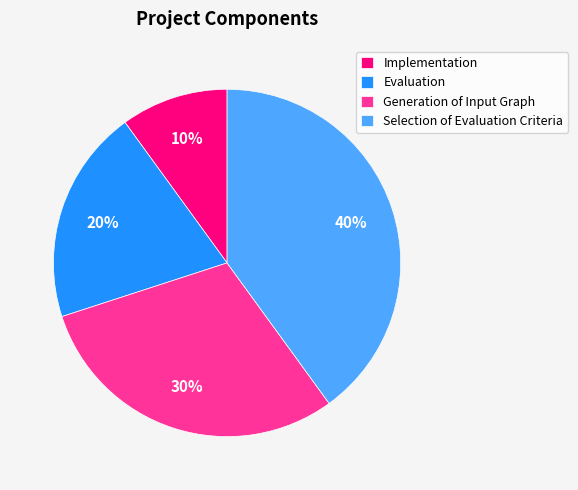

Rank the categories by value from lowest to highest.

Implementation, Evaluation, Generation of Input Graph, Selection of Evaluation Criteria